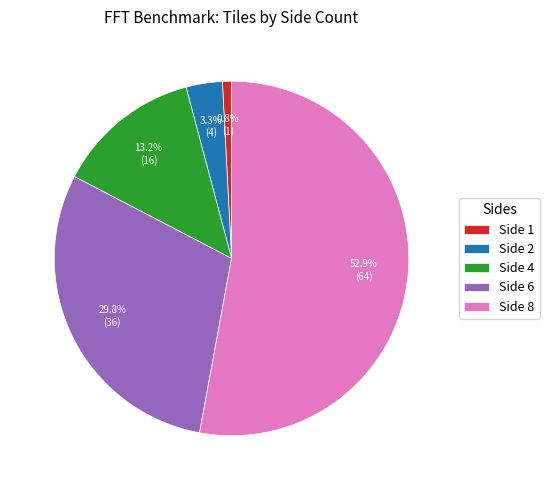

What percentage is the Side 2 slice, to the nearest percent?

3%